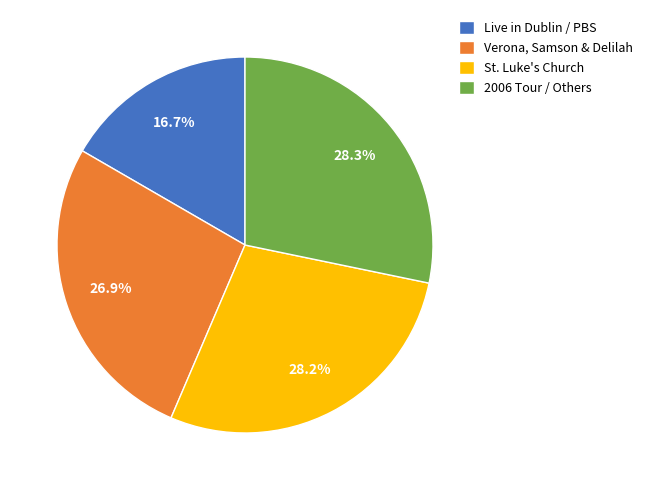

What percentage is NOT represented by Live in Dublin / PBS?

83.3%